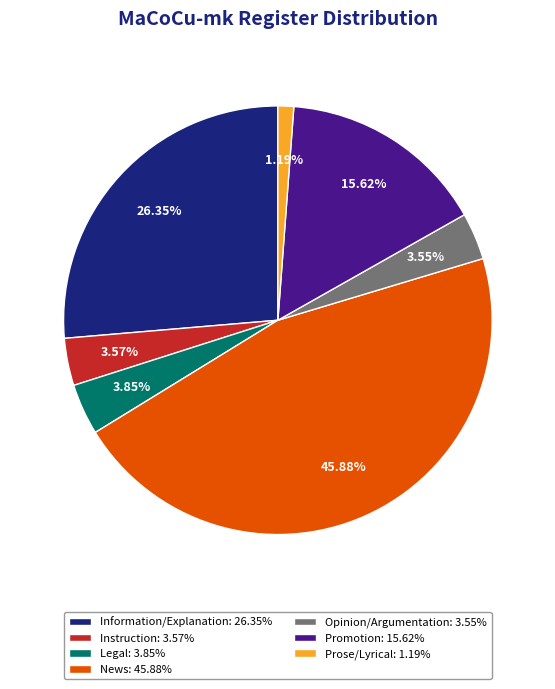

Which slice is the smallest?

Prose/Lyrical